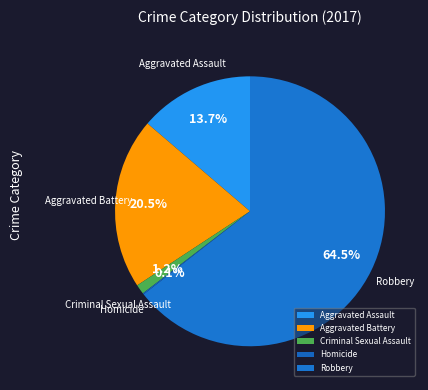

Between Aggravated Battery and Criminal Sexual Assault, which is larger?

Aggravated Battery